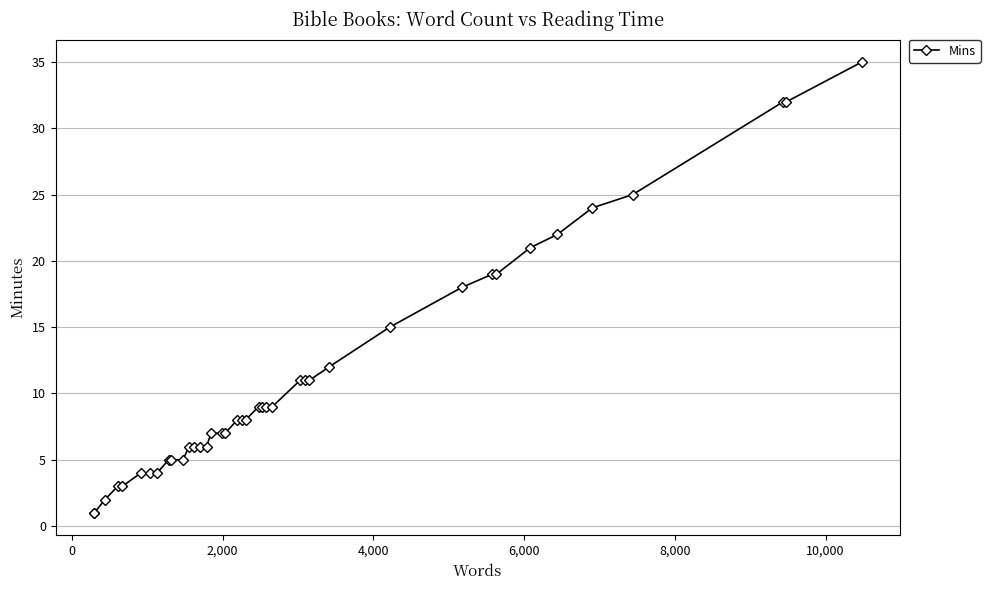

What is the average value?

11